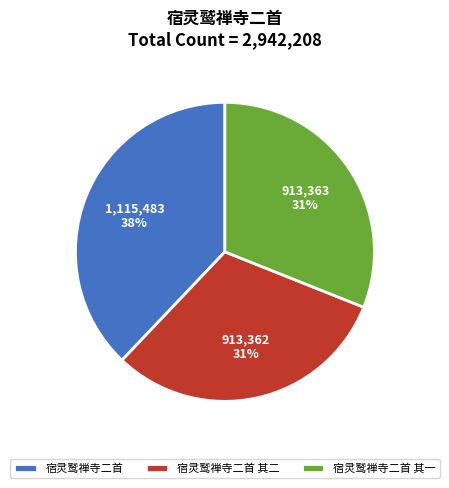

What percentage is the 宿灵鹫禅寺二首 其一 slice, to the nearest percent?

31%